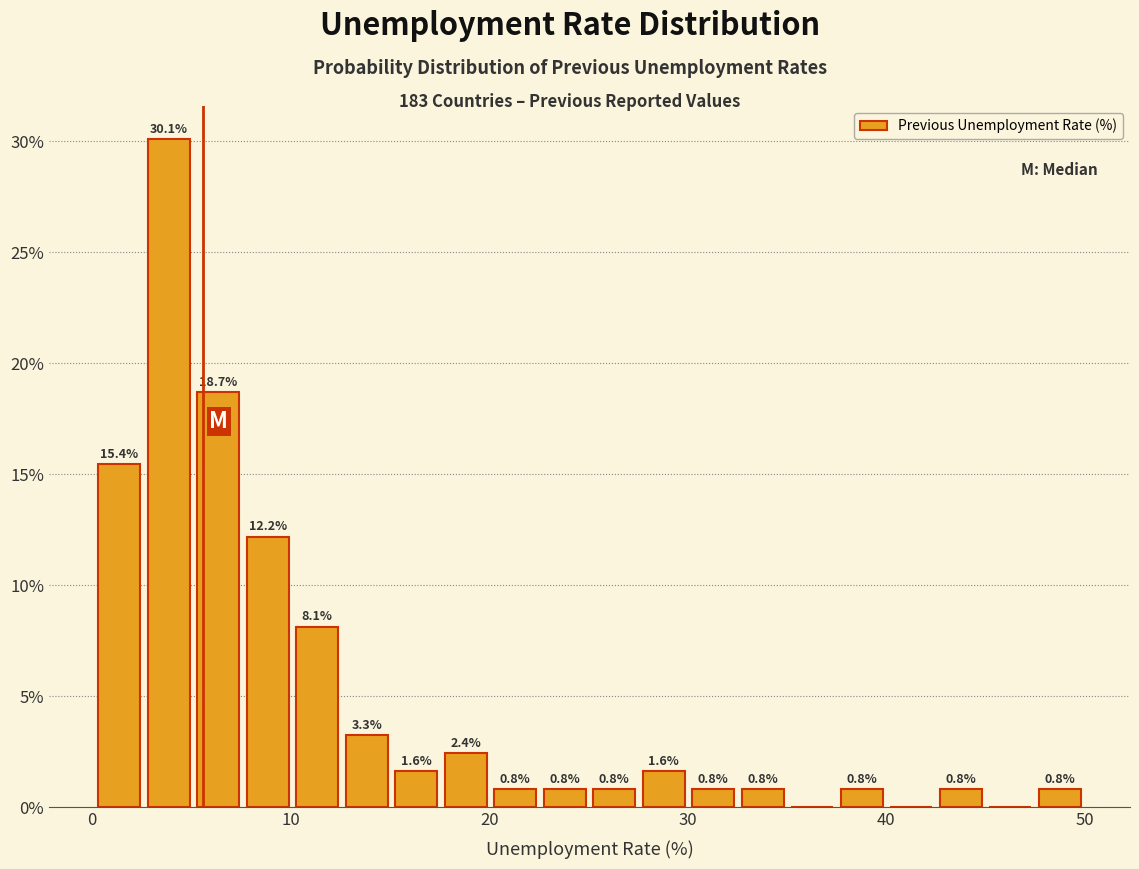

Around what value on the x-axis is the tallest bar? Give the approximate position of its centre, as read against the axis.

4